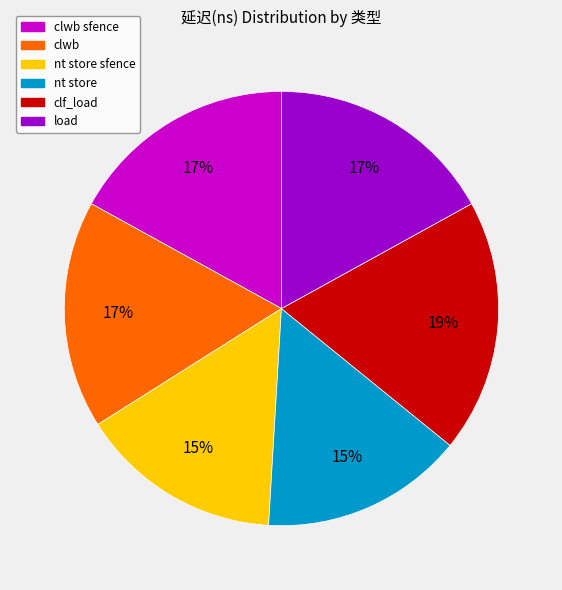

To the nearest percent, what portion does load represent?

17%